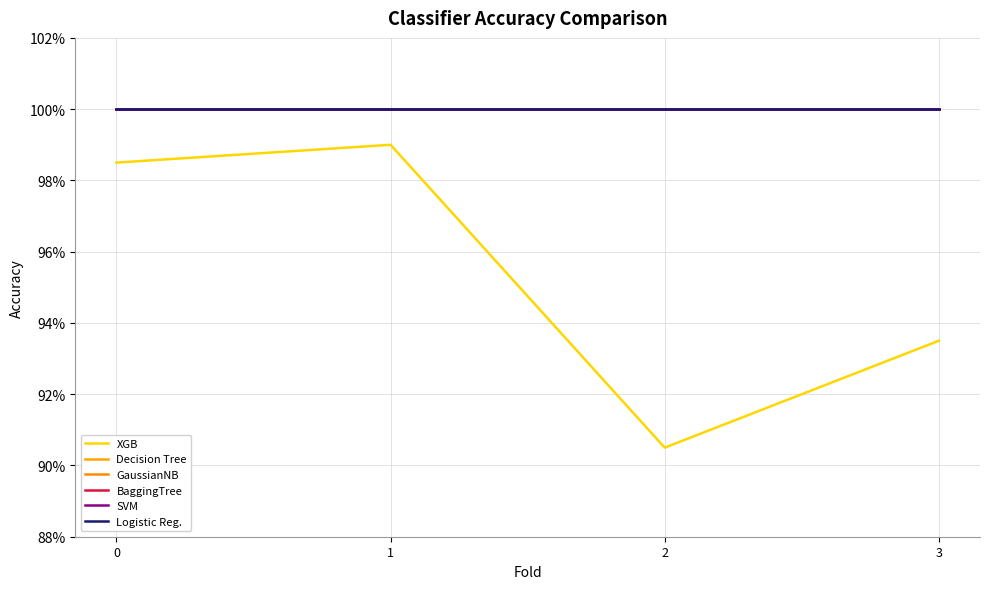

What is the total value across all series at 3?

5.9